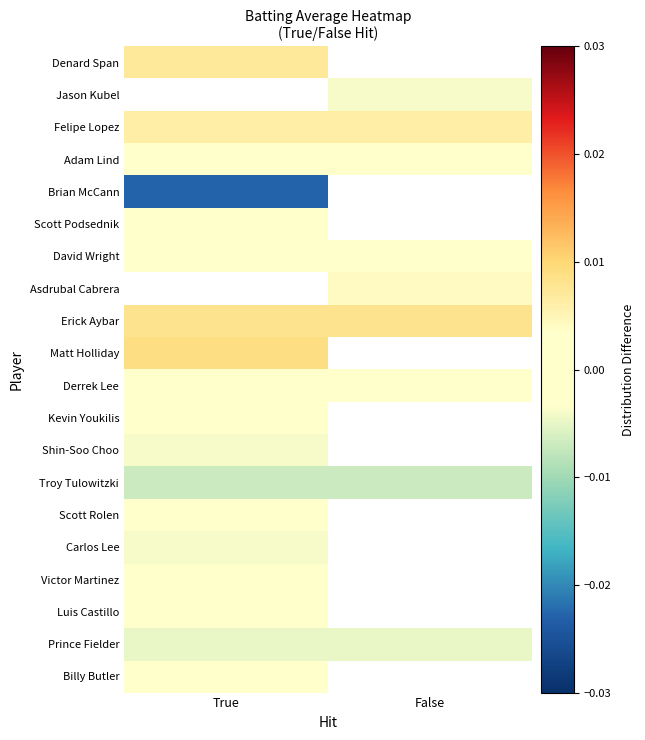

List the series in order of their peak value, lowest first.

Brian McCann, Prince Fielder, Shin-Soo Choo, Victor Martinez, Scott Podsednik, Adam Lind, Scott Rolen, David Wright, Denard Span, Jason Kubel, Felipe Lopez, Asdrubal Cabrera, Troy Tulowitzki, Carlos Lee, Billy Butler, Luis Castillo, Kevin Youkilis, Derrek Lee, Erick Aybar, Matt Holliday